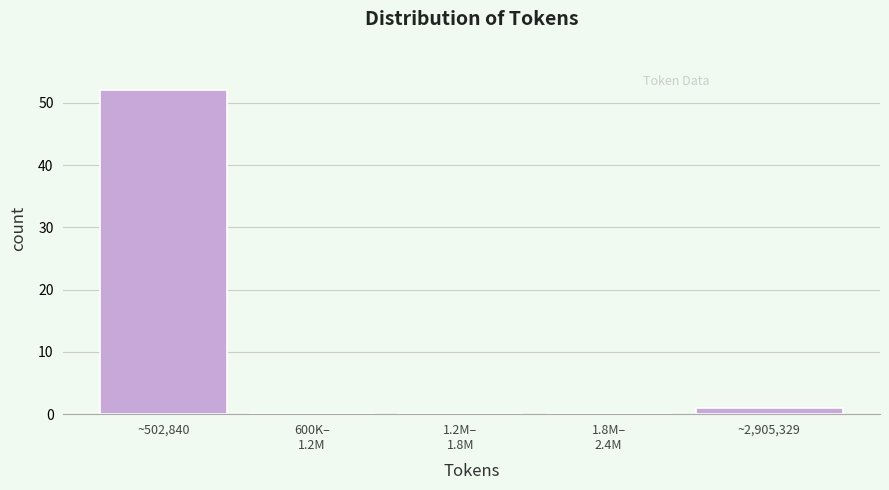

Is it true that the value at ~502,840 is 52?

True